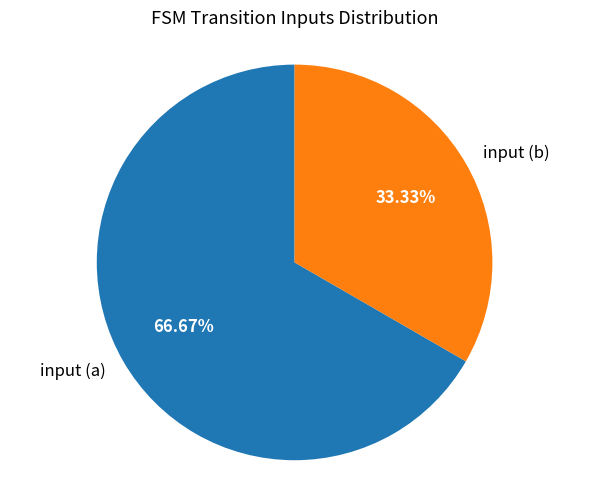

To the nearest percent, what is the average slice percentage?

50%